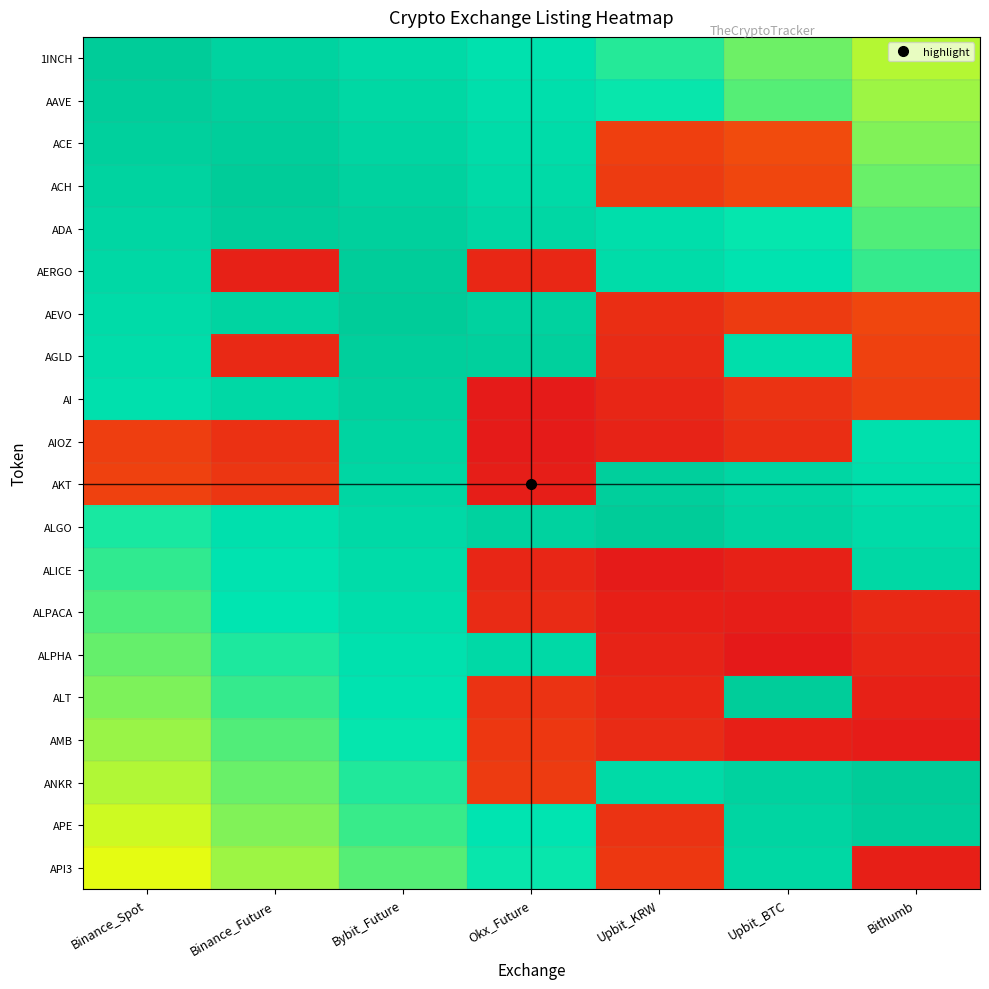

What is the maximum value shown in the chart?

1.0